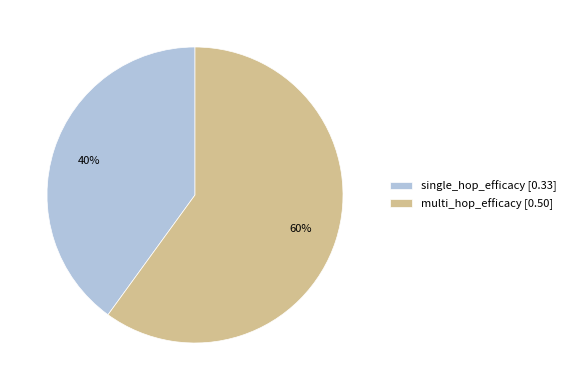

Do single_hop_efficacy [0.33] and multi_hop_efficacy [0.50] together represent more than half of the pie?

Yes